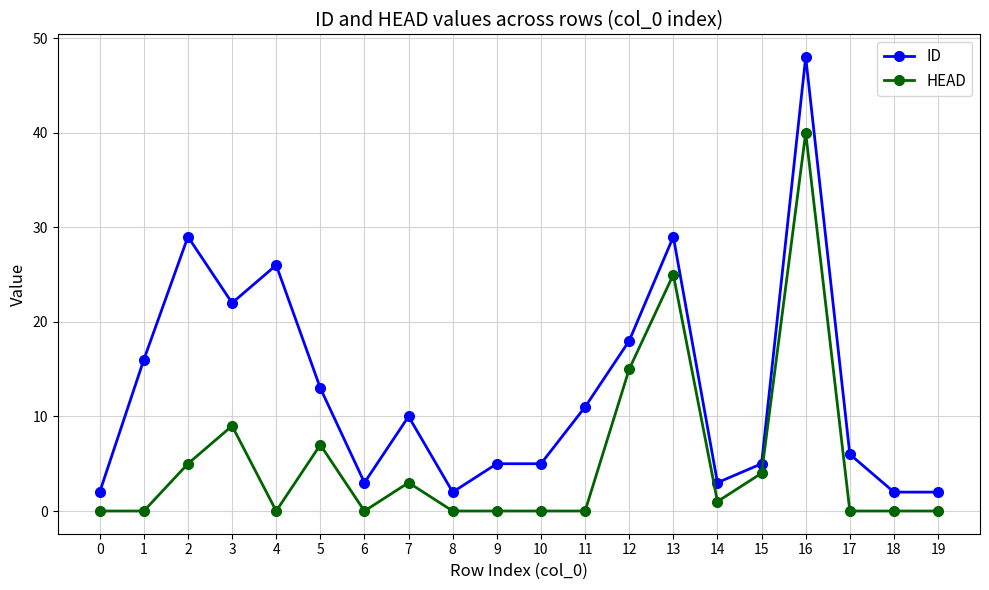

How many values in the ID series are below 10?

10